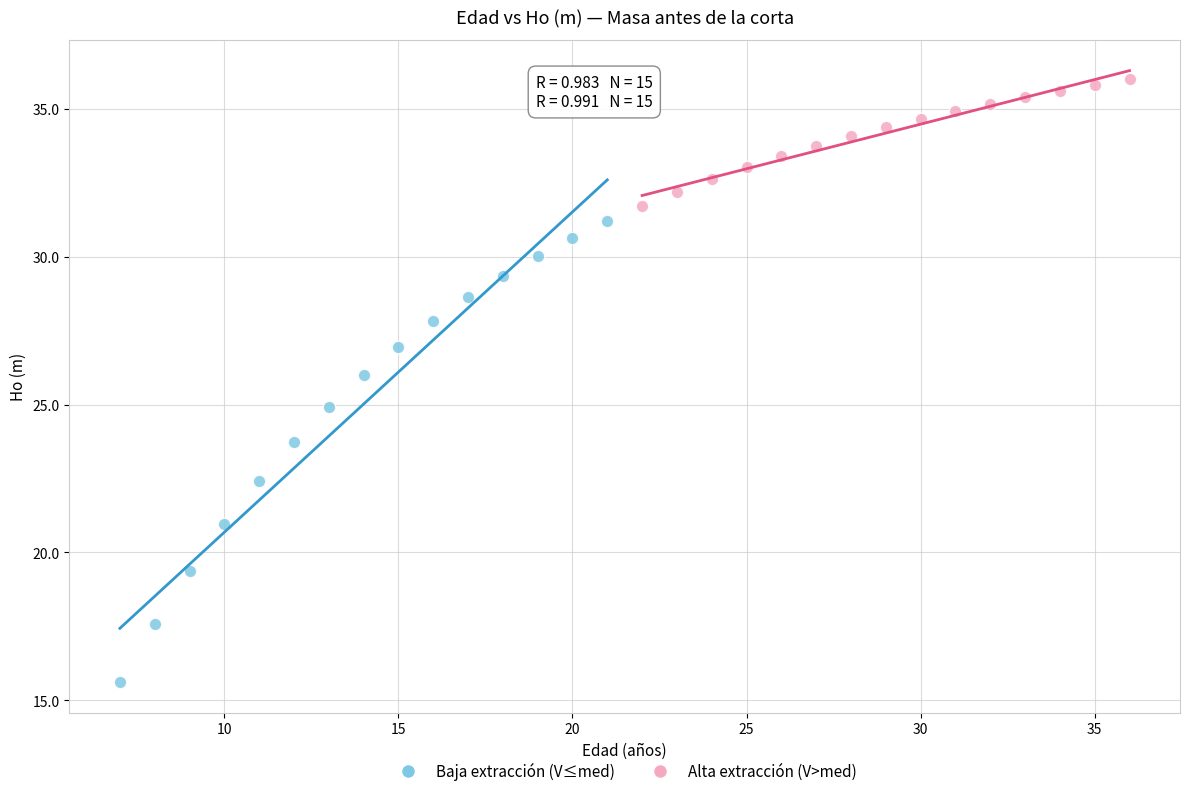

Which series has the widest spread of Y values?

Baja extracción (V≤med)